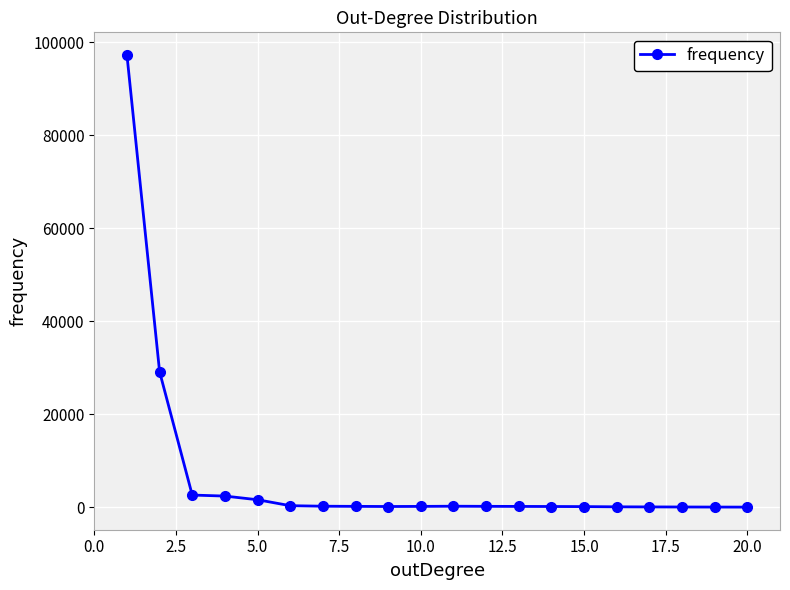

True or false: the data has more than 0 interior local peaks.

True